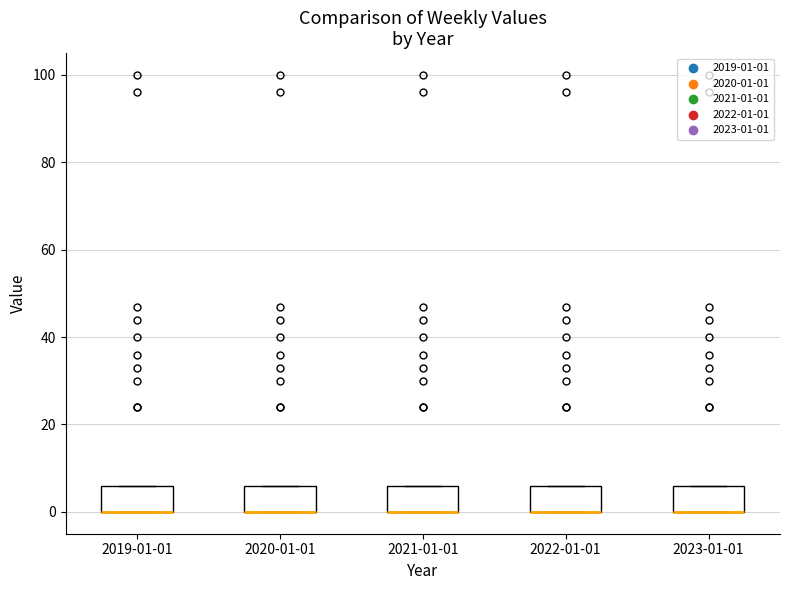

Reading left to right, read every box against the y-axis: the position of its median line, the range the box covers, and the ends of its whiskers. The values are not printed on the chart, so give them approximately, as read against the axis.

2019-01-01: median 0 (drawn on the box's lower edge), box 0 to 6, whiskers 0 to 6
2020-01-01: median 0 (drawn on the box's lower edge), box 0 to 6, whiskers 0 to 6
2021-01-01: median 0 (drawn on the box's lower edge), box 0 to 6, whiskers 0 to 6
2022-01-01: median 0 (drawn on the box's lower edge), box 0 to 6, whiskers 0 to 6
2023-01-01: median 0 (drawn on the box's lower edge), box 0 to 6, whiskers 0 to 6